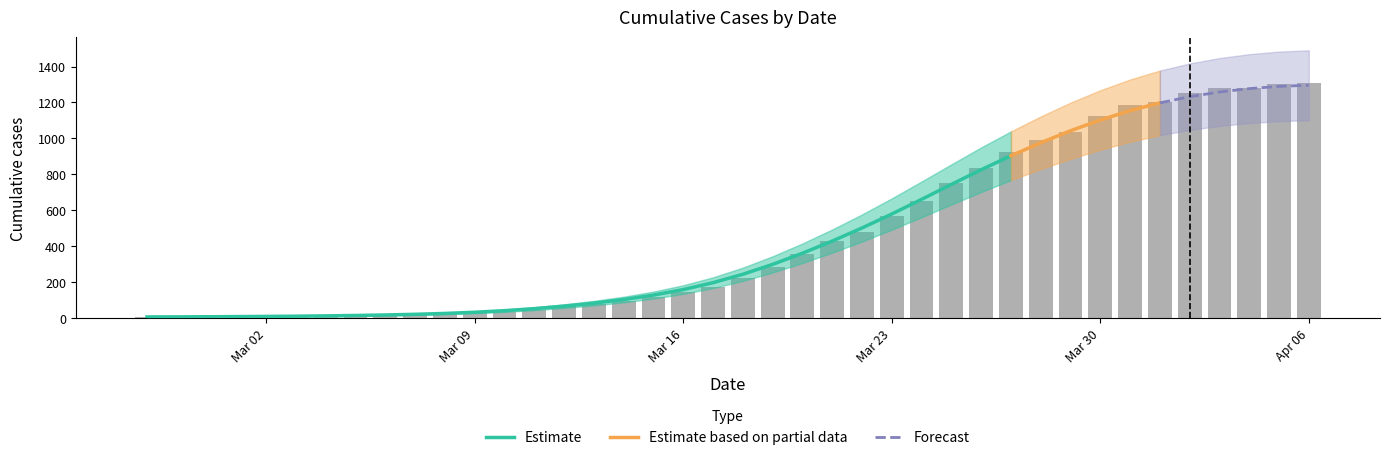

What is the sum of the values at 2020-03-09 and 2020-03-21?

456